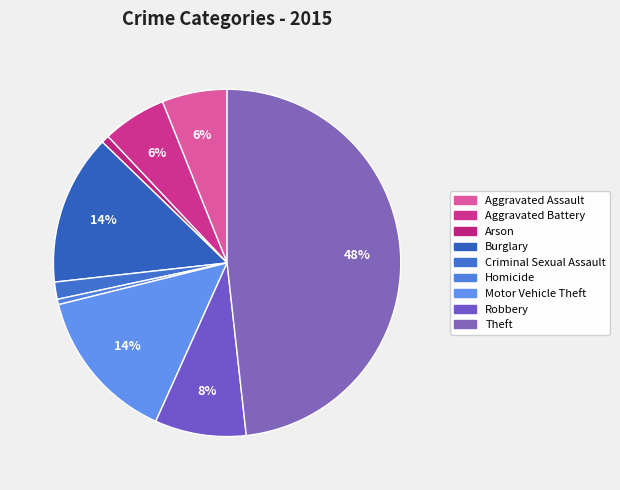

Is there any slice that represents more than half of the pie?

No